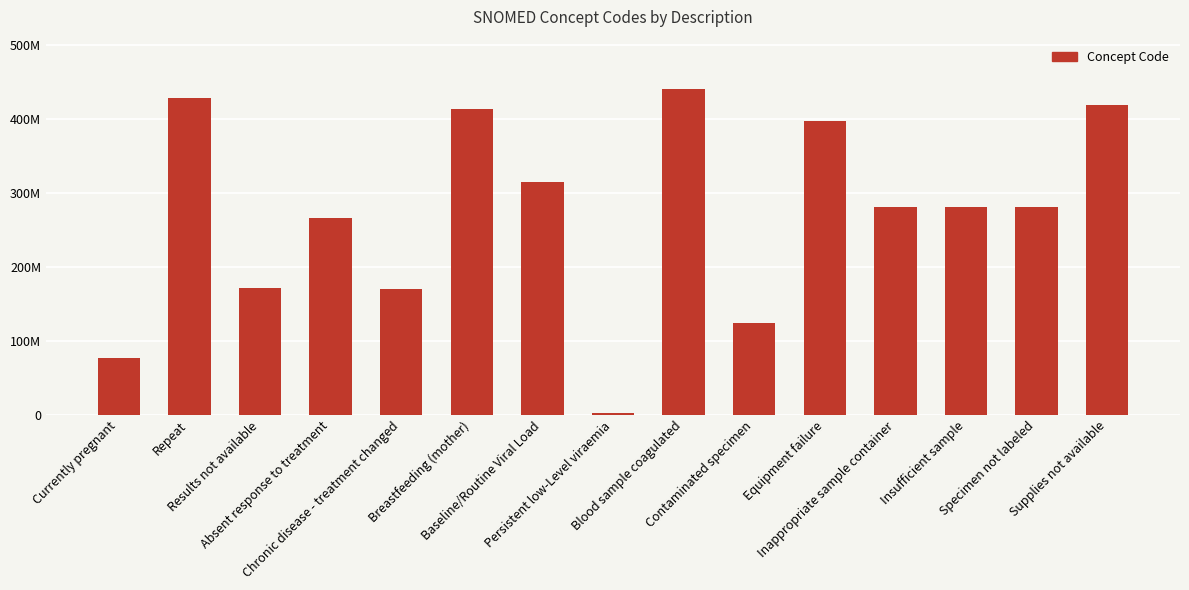

What is the sum of all values?

4071858088